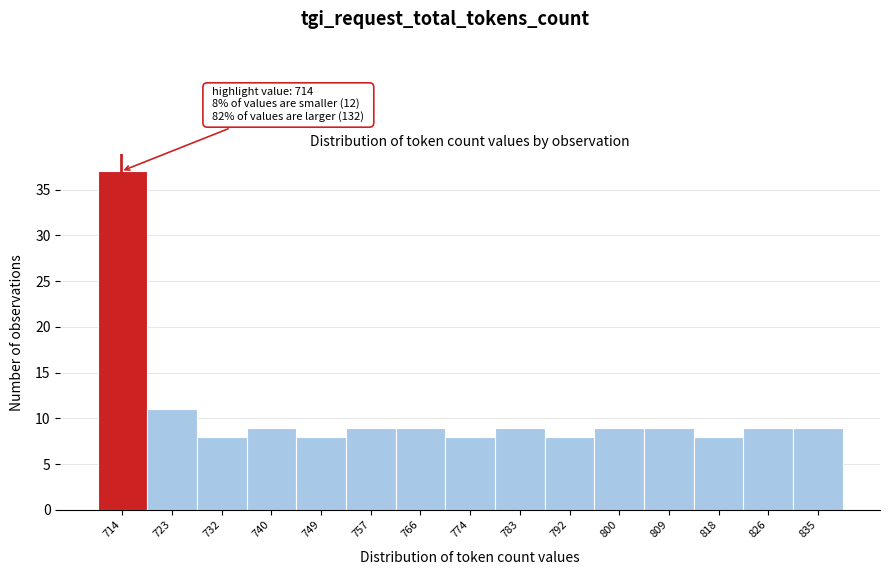

Which range on the x-axis has the tallest bar?

710.0 to 718.6